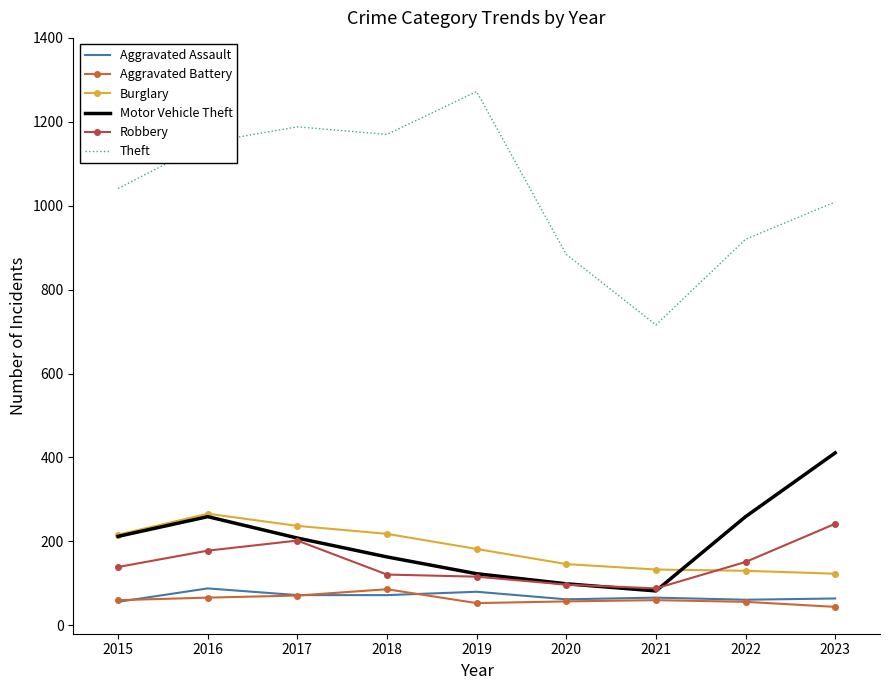

Is the value of Burglary at 2016 greater than the value of Aggravated Battery at 2021?

Yes